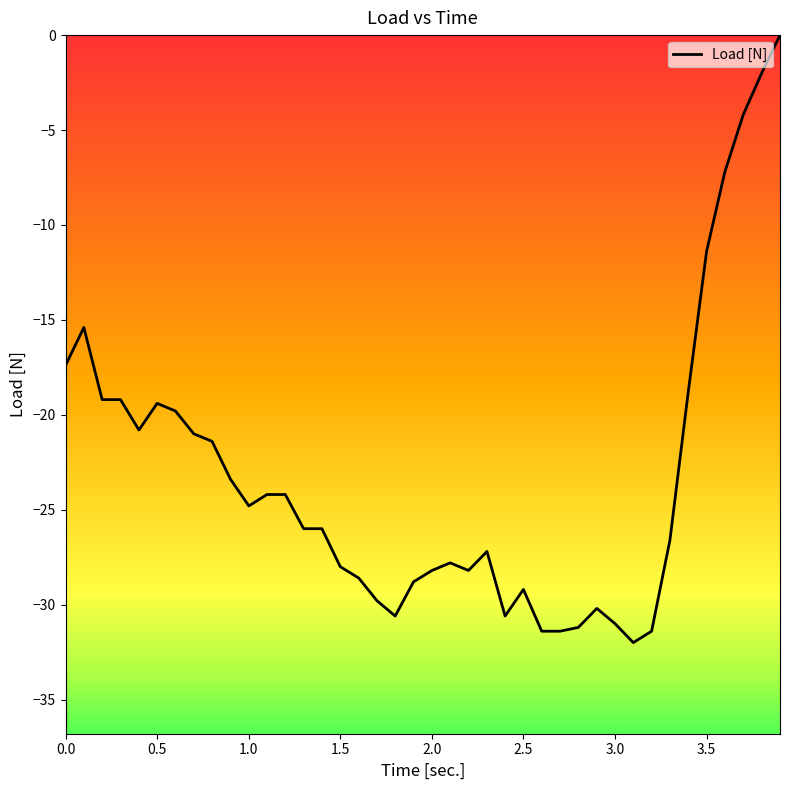

What is the minimum value shown in the chart?

-32.0